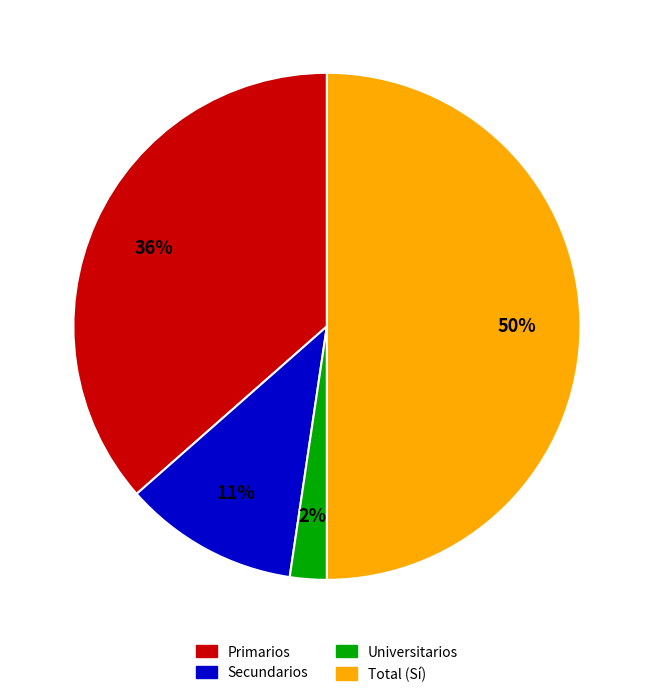

Is the sum of Secundarios and Universitarios greater than half?

No